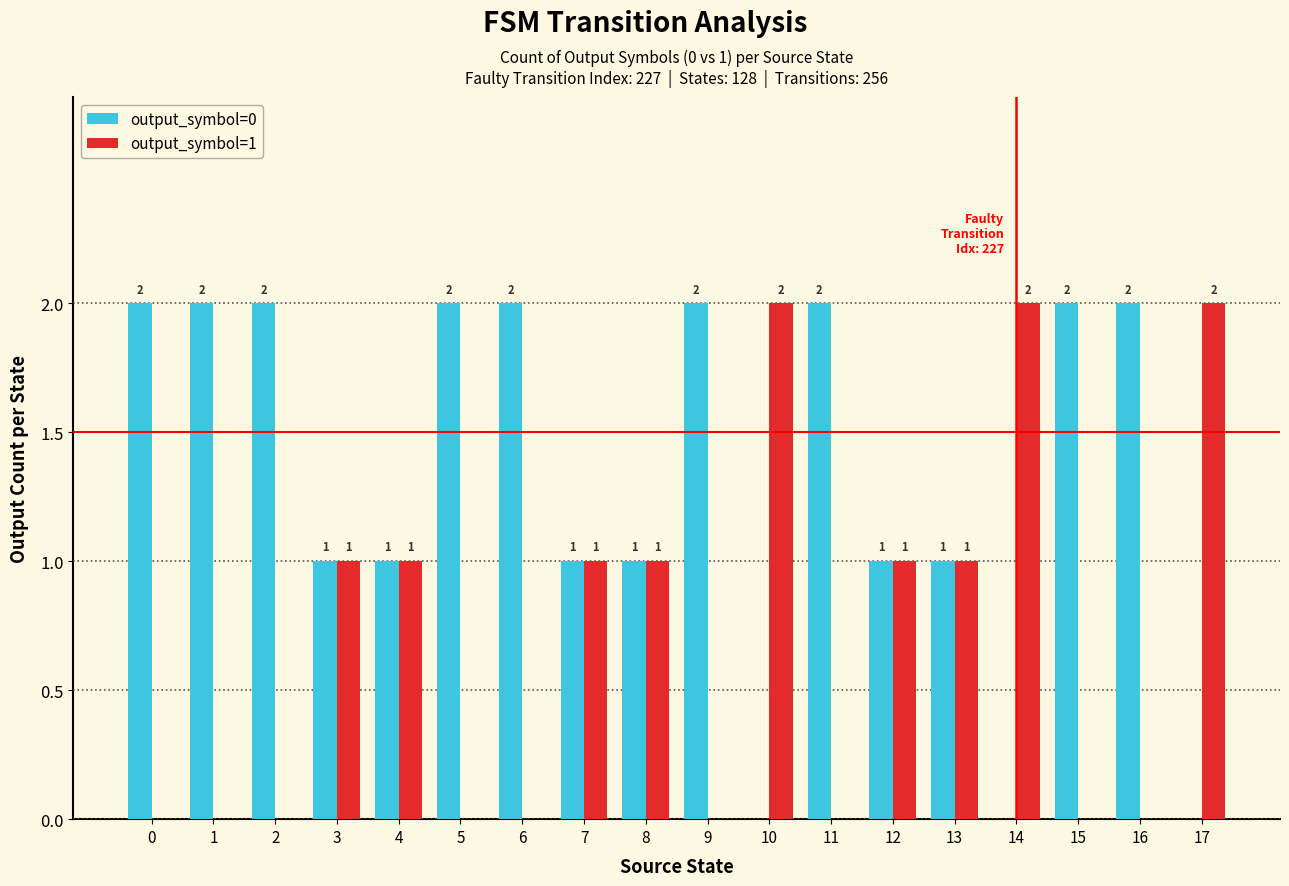

How many data points does each series have?

18